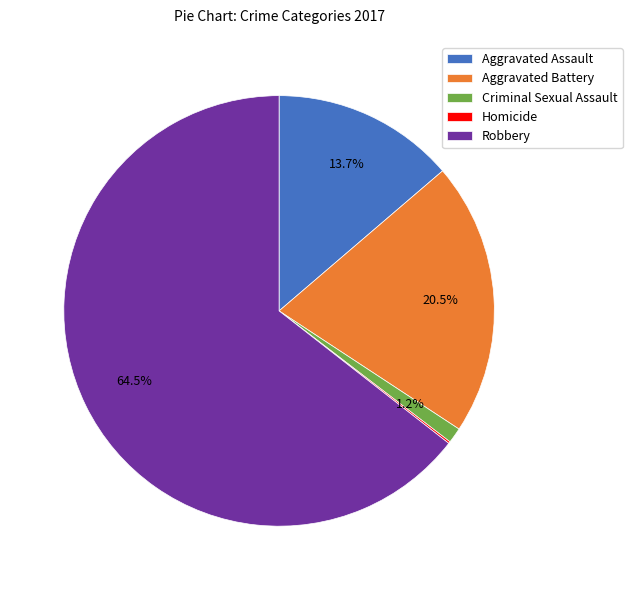

Which category has the biggest portion of the pie?

Robbery